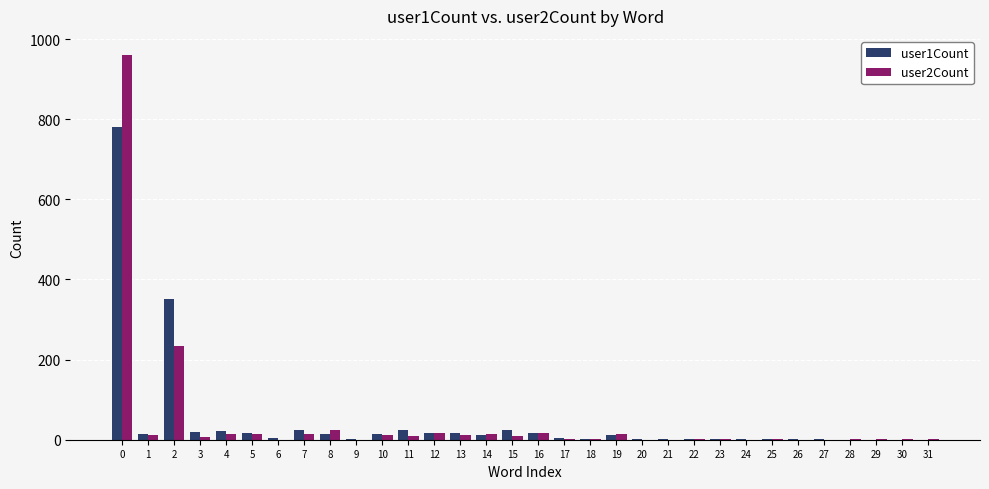

How many distinct data groups are displayed?

2